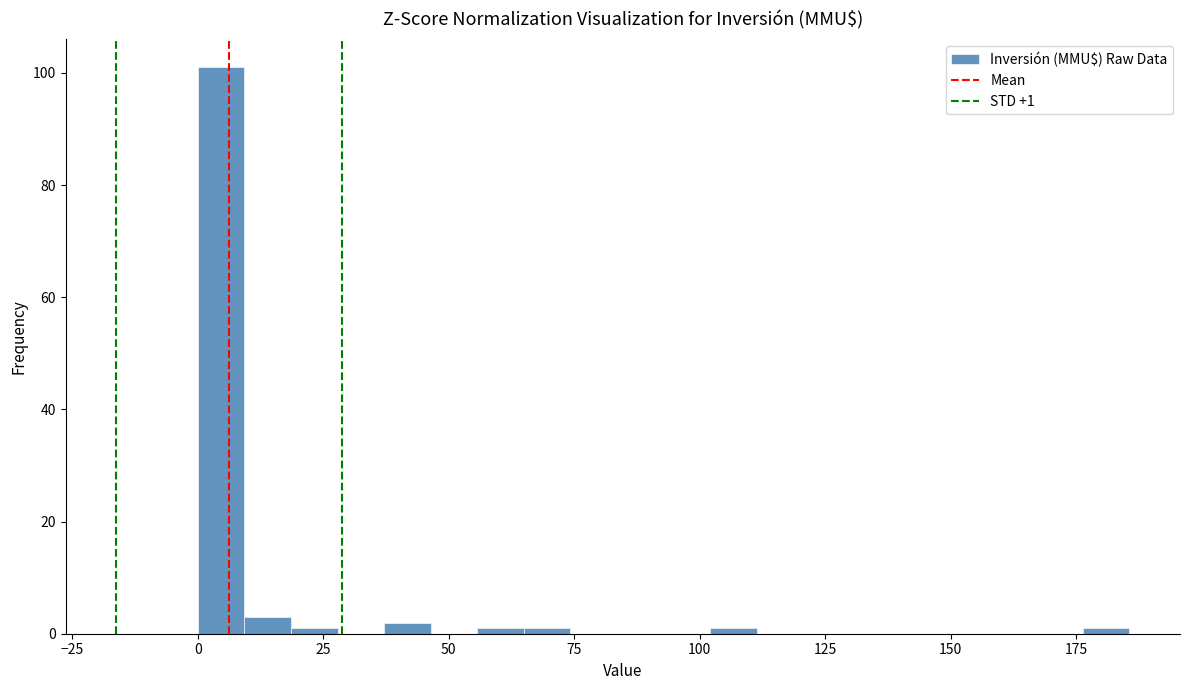

Read against the x-axis, roughly where is the centre of the tallest bar?

5